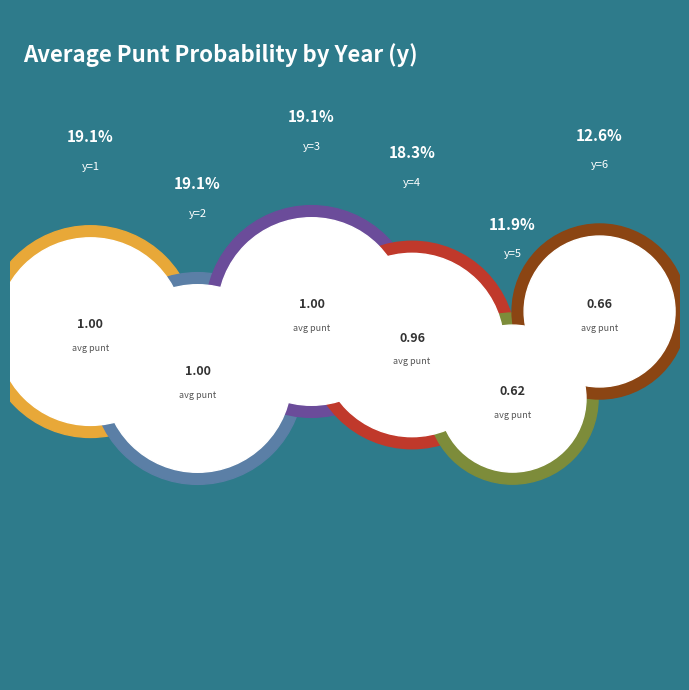

To the nearest percent, what is the combined percentage of y=1 and y=4?

37%